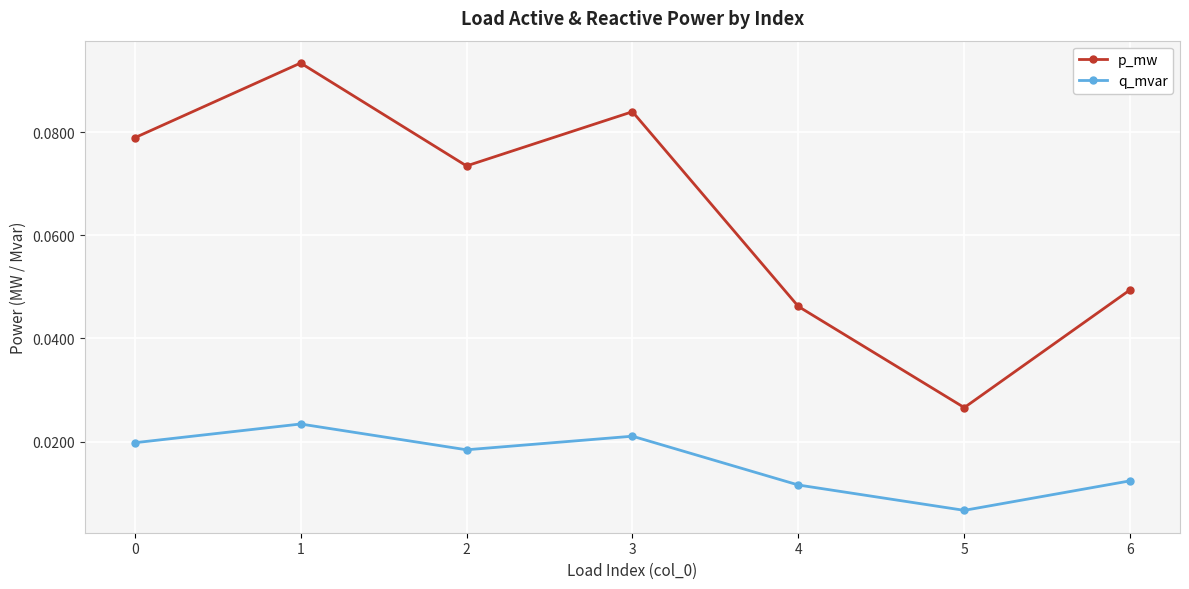

How many lines are shown in the chart?

2